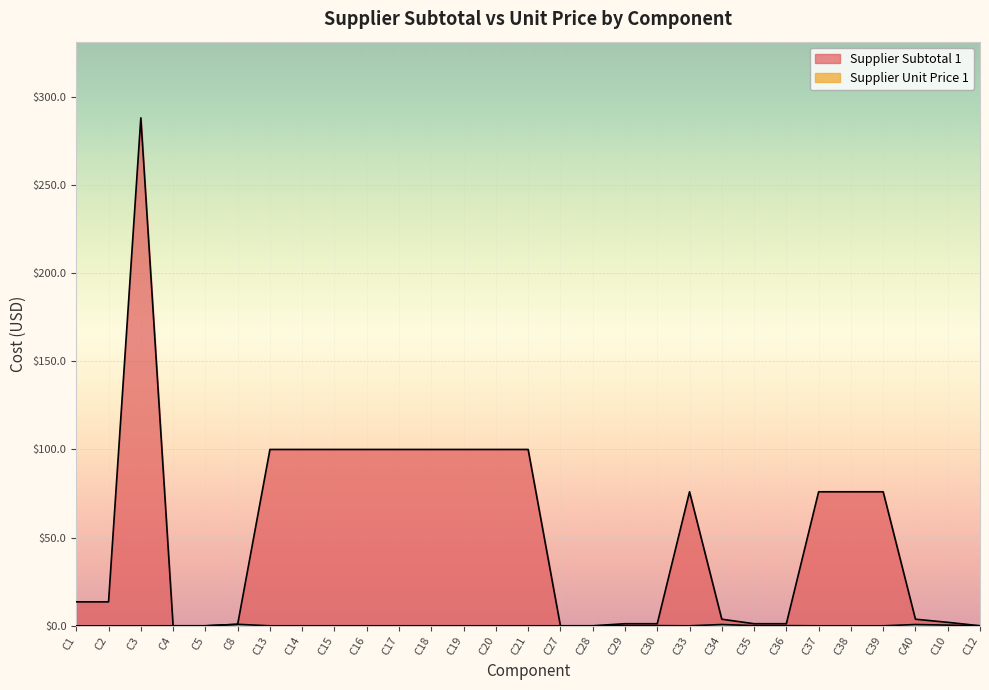

True or false: Supplier Subtotal 1 has a value of 1.2 at C30.

True